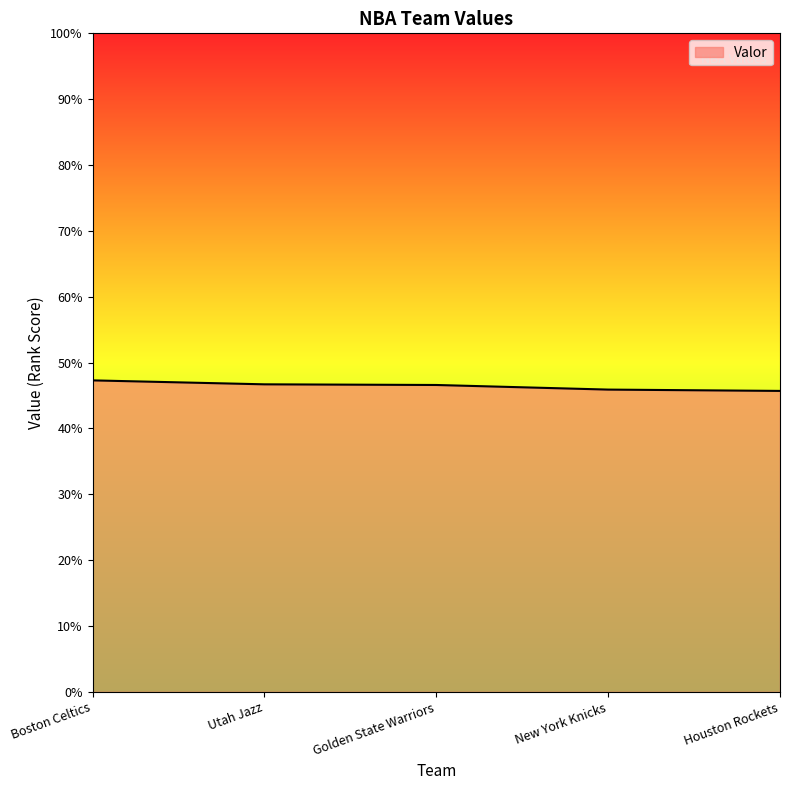

What is the minimum value shown in the chart?

45.7